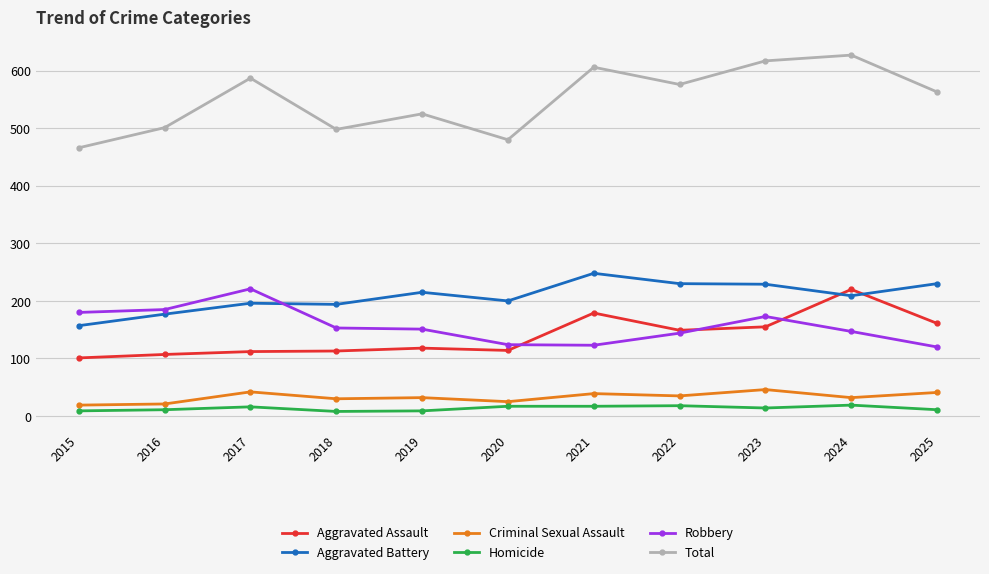

What is the smallest value displayed?

8